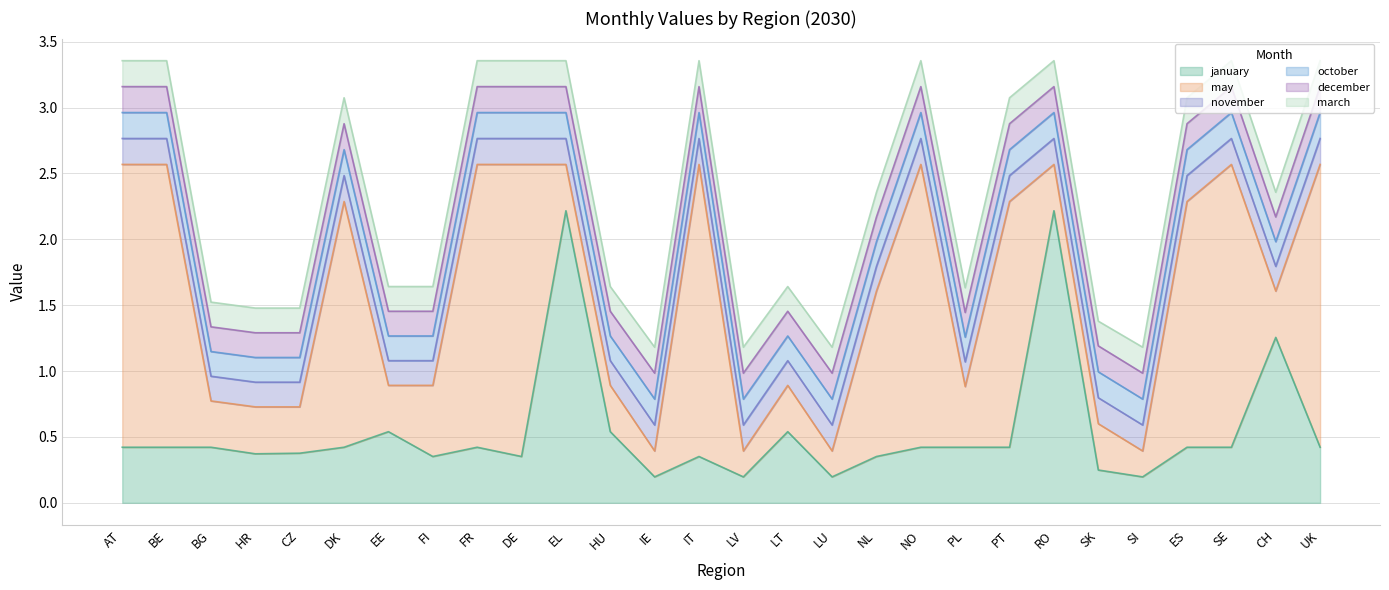

Rank the categories by november value from highest to lowest.

AT, BE, DK, FR, DE, IT, NO, PT, ES, SE, UK, EL, IE, LV, LU, RO, SK, SI, BG, HR, CZ, EE, FI, HU, LT, NL, PL, CH